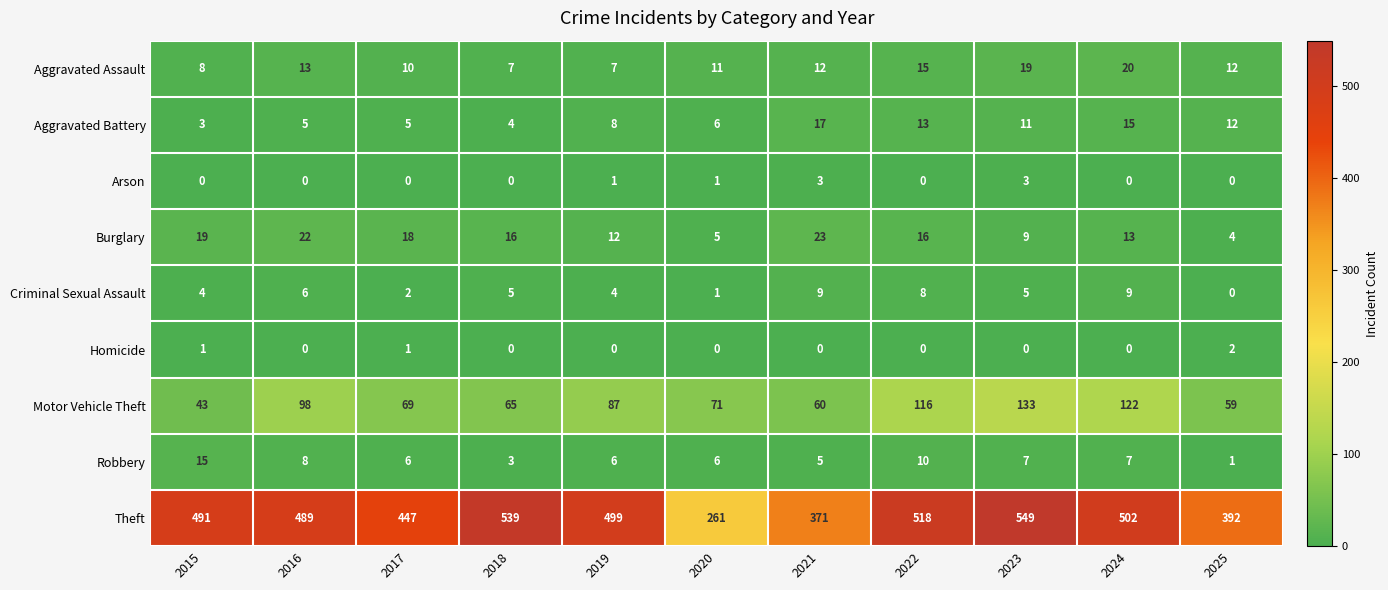

Between 2020 and 2024, which series saw the biggest shift?

Theft